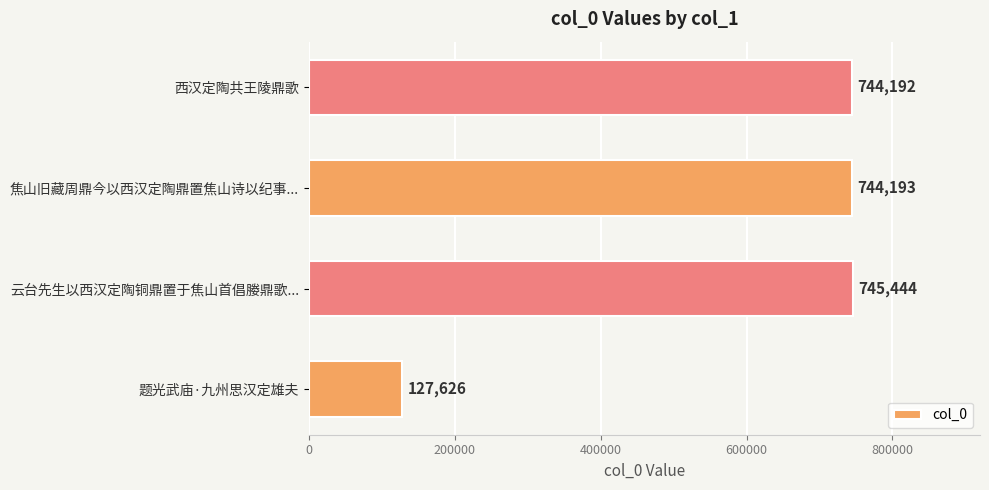

List the labels in order of value, smallest first.

题光武庙·九州思汉定雄夫, 西汉定陶共王陵鼎歌, 焦山旧藏周鼎今以西汉定陶鼎置焦山诗以纪事..., 云台先生以西汉定陶铜鼎置于焦山首倡媵鼎歌...